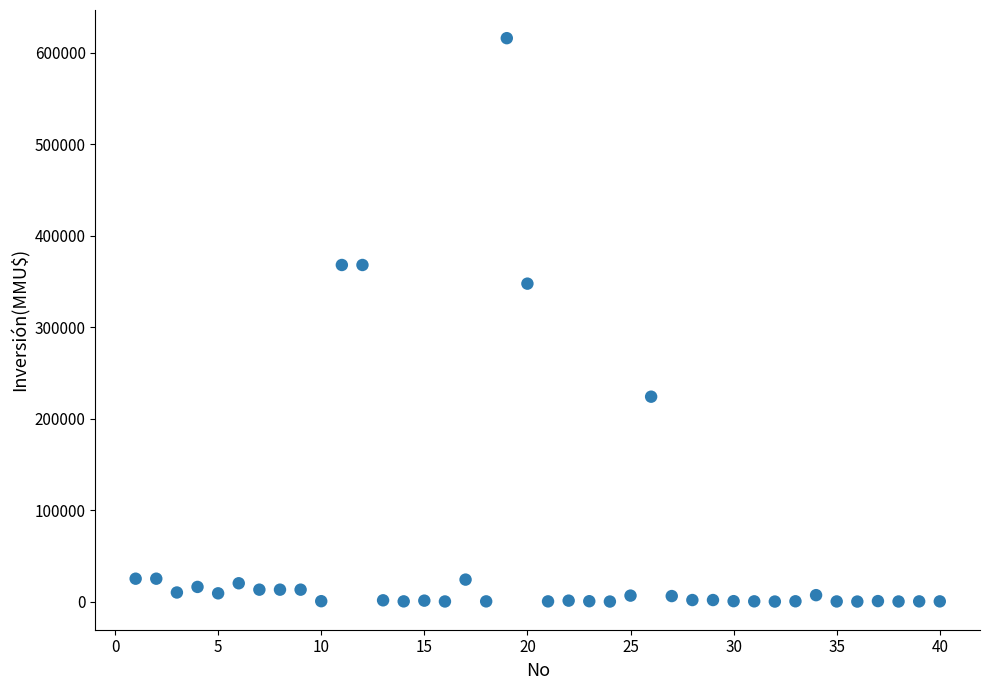

What Y value in the scatter plot is closest to 308000?

347600